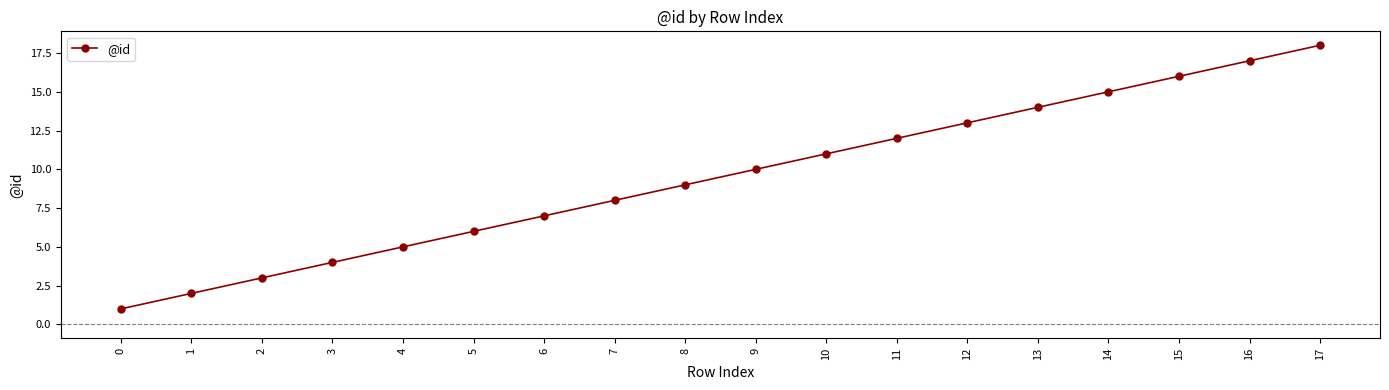

Which category has the highest value across all series?

17